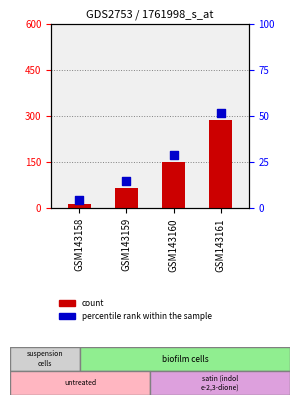

Which series contains the highest Y value?

count